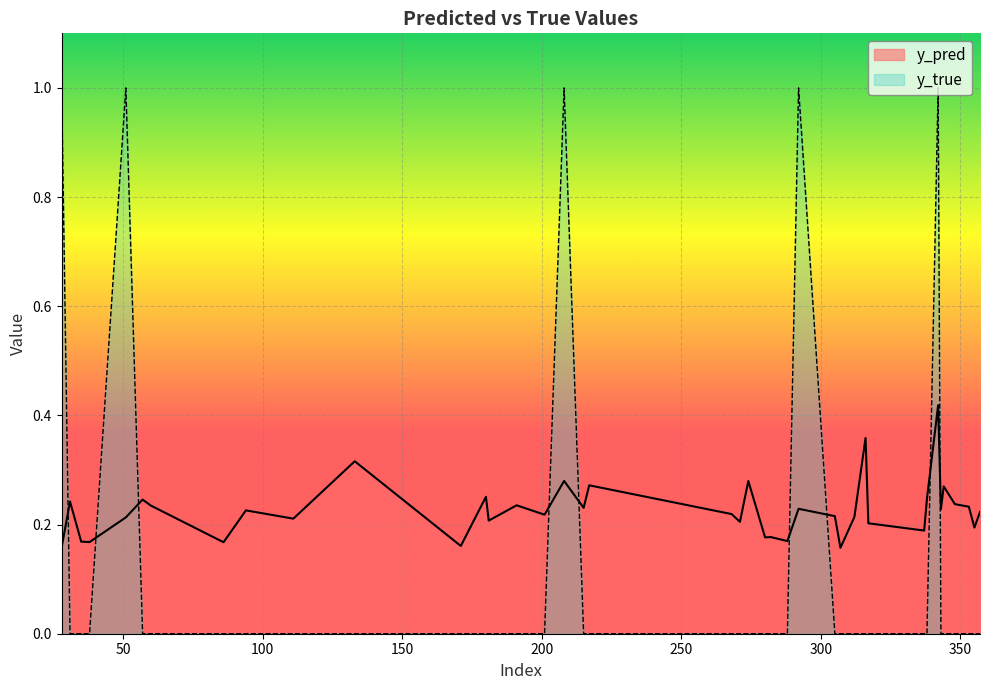

True or false: y_pred and y_true cross at least once.

True